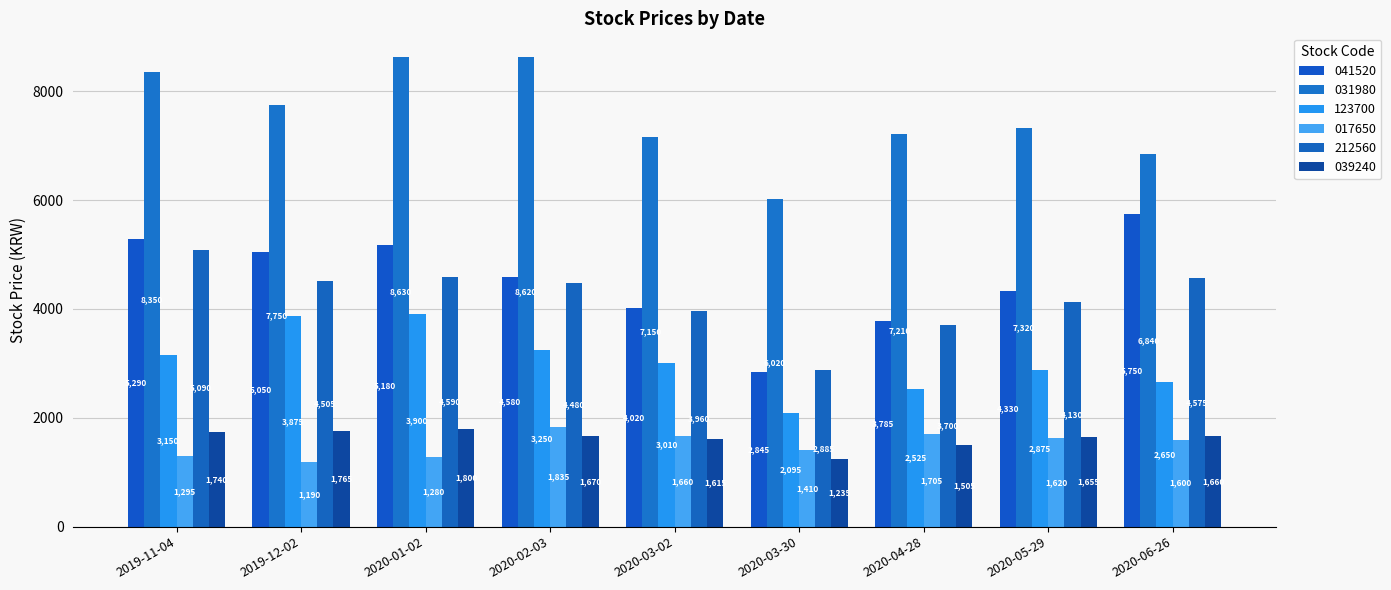

True or false: 031980 has a value of 9513 at 2020-06-26.

False